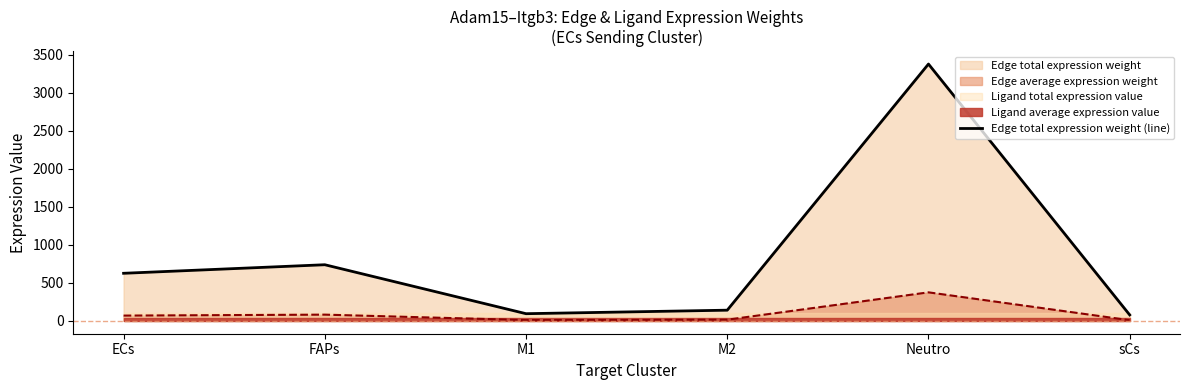

What position from the right is M2?

3